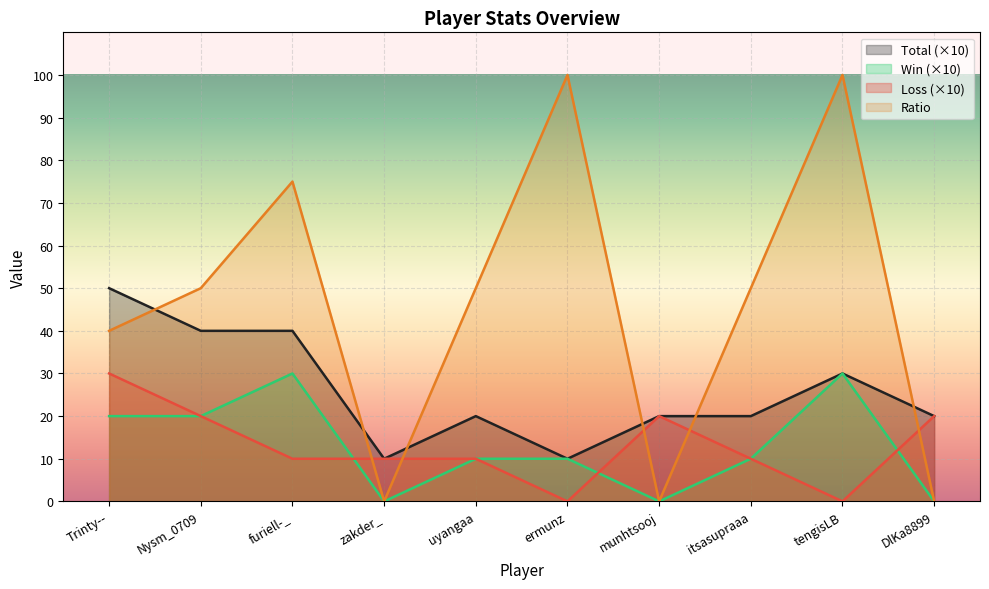

What is the average value of the Loss series?

13